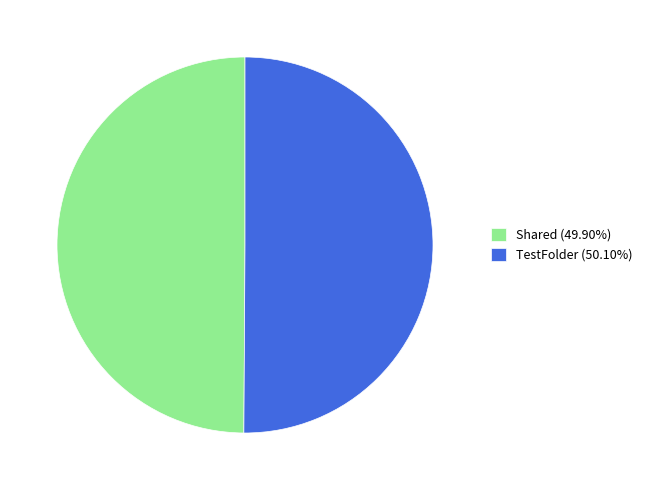

Combined, do TestFolder (50.10%) and Shared (49.90%) account for over 50%?

Yes